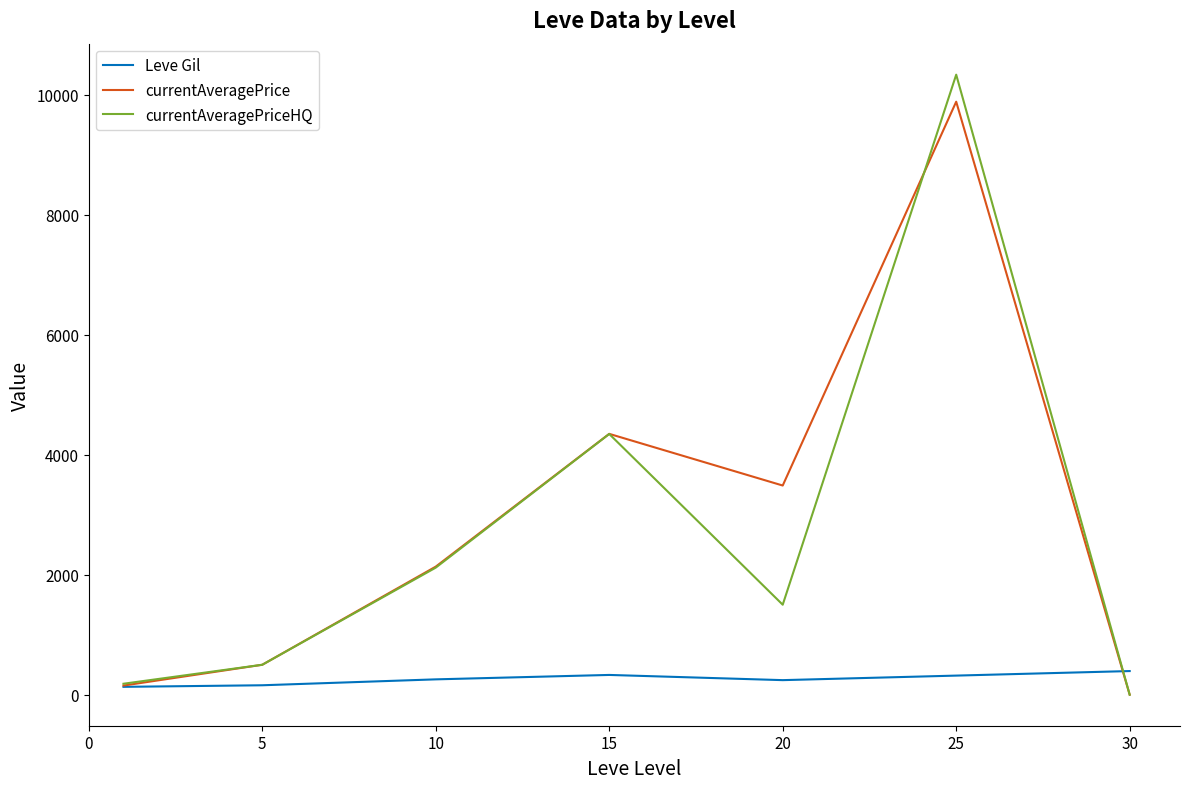

Which series has the largest total across all categories?

currentAveragePrice